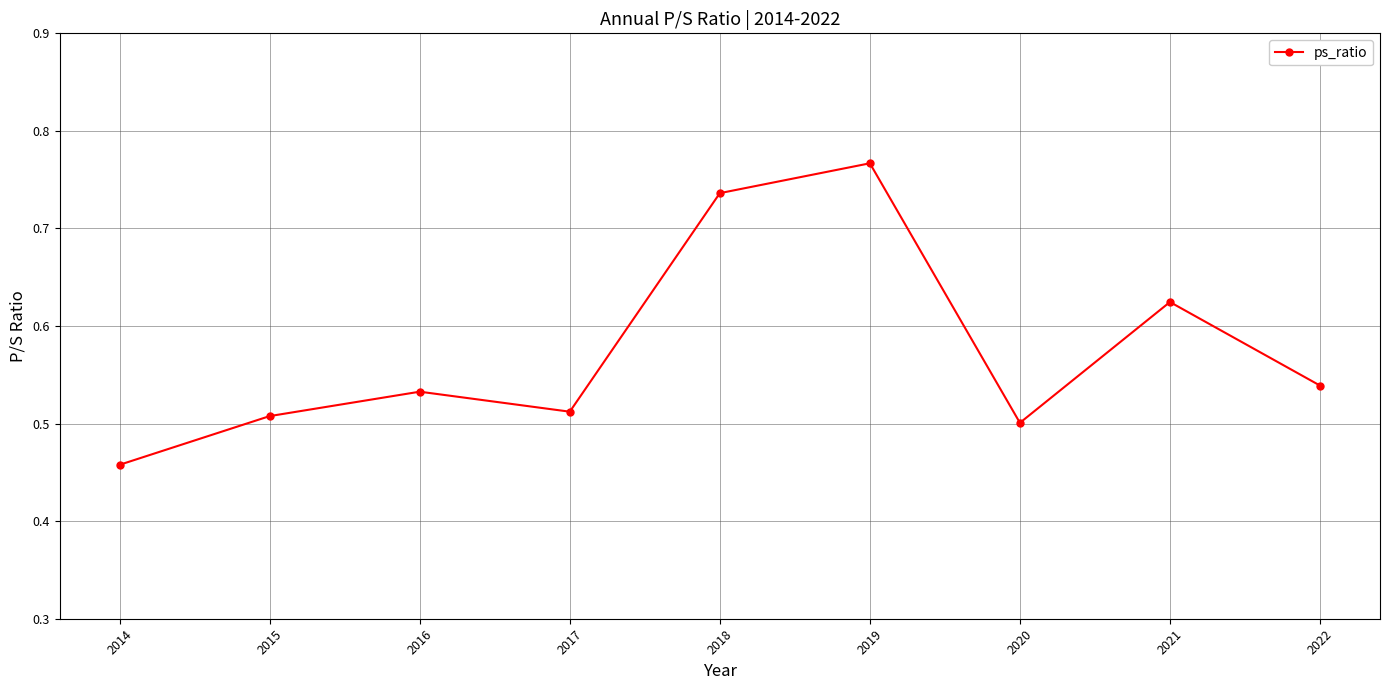

How many values are between 0 and 1?

9